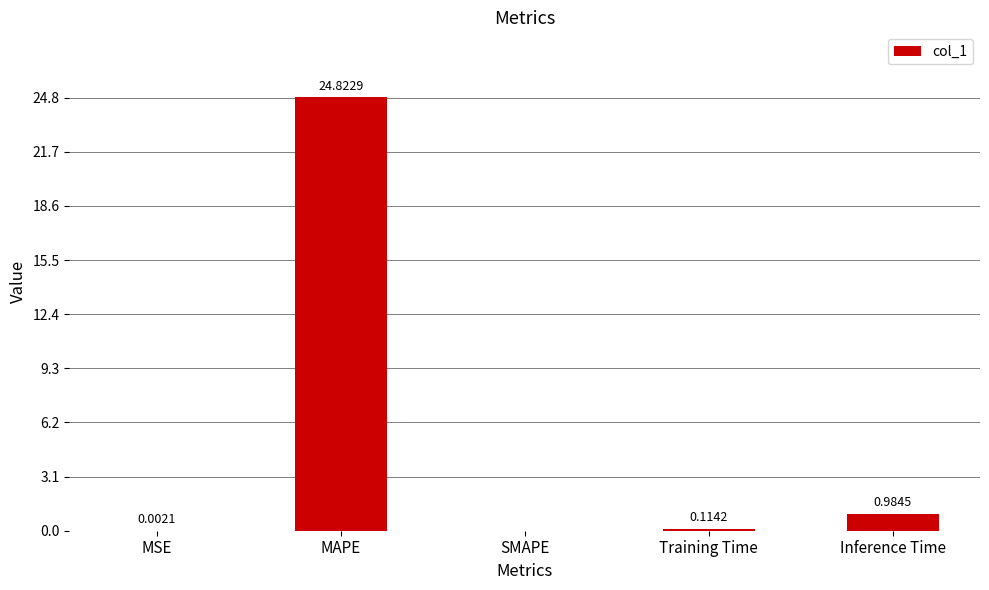

At which label is the value closest to 12?

Inference Time